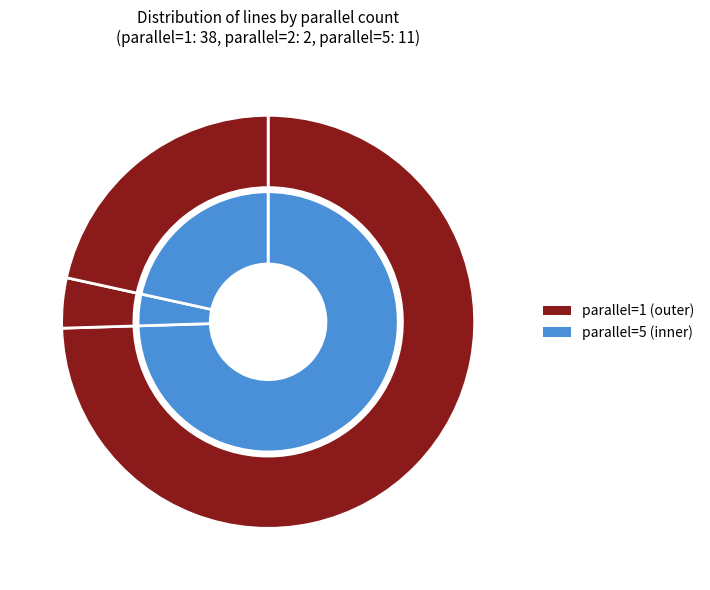

The parallel=1 slice represents 88% of the pie. True or false?

False